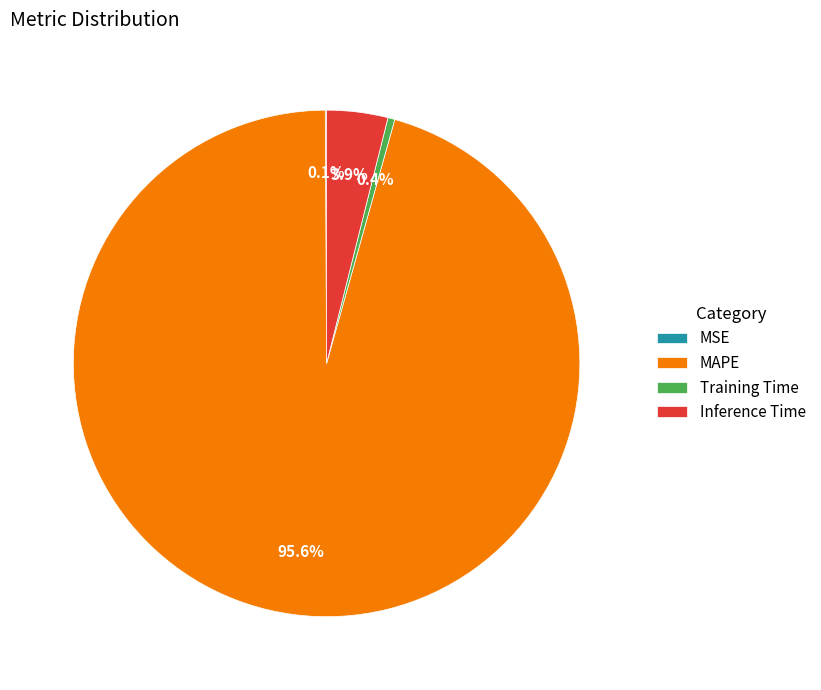

To the nearest percent, what is the combined percentage of MAPE and Inference Time?

99%